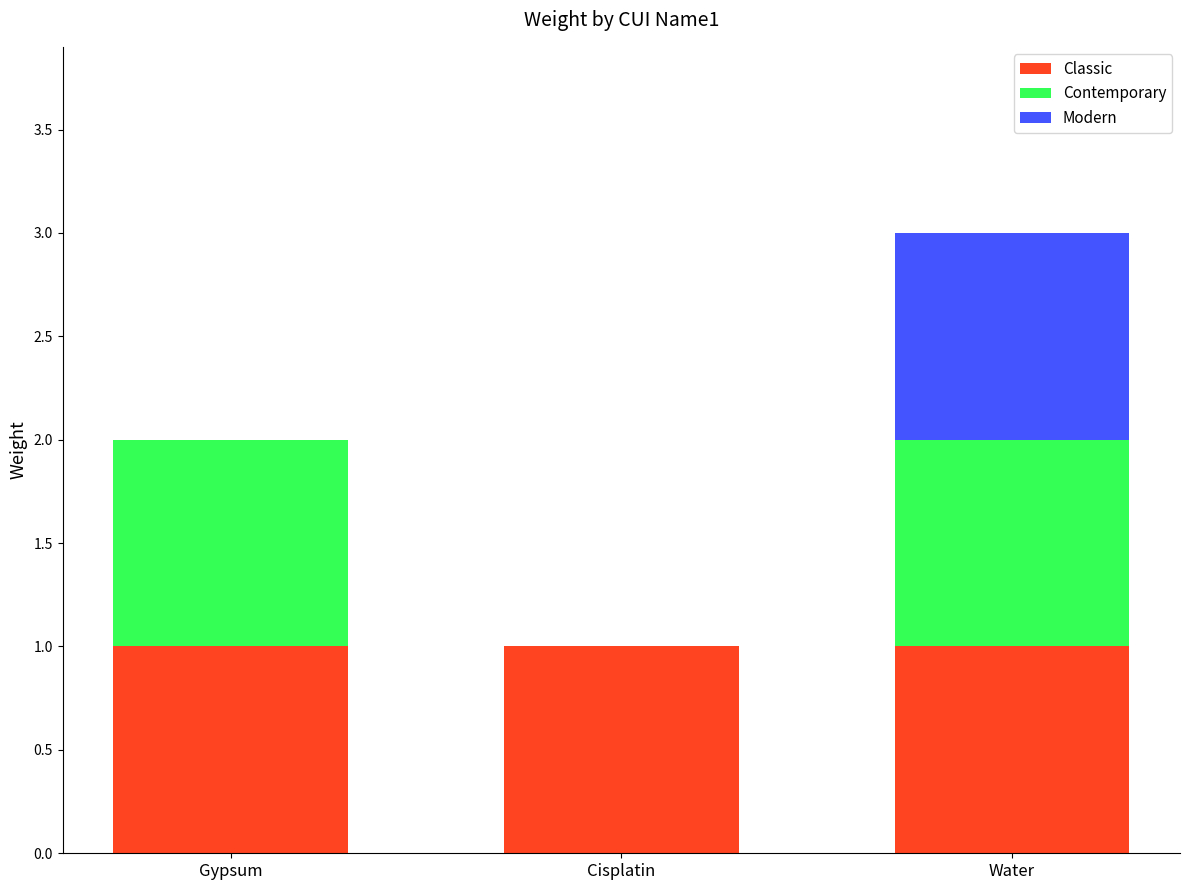

What is the total value across all series at Gypsum?

2